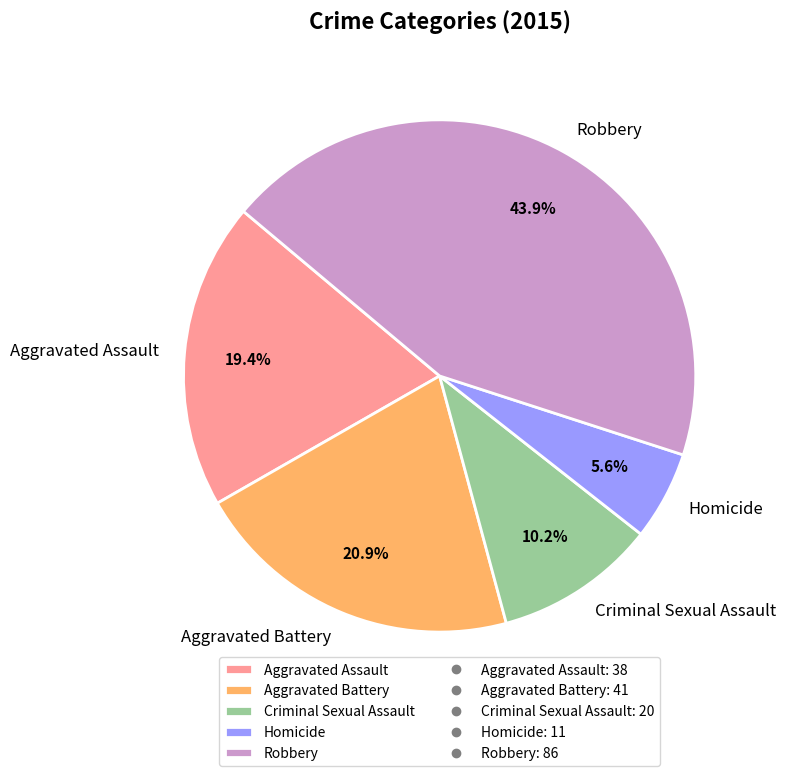

How much of the chart is everything except Robbery?

56.1%